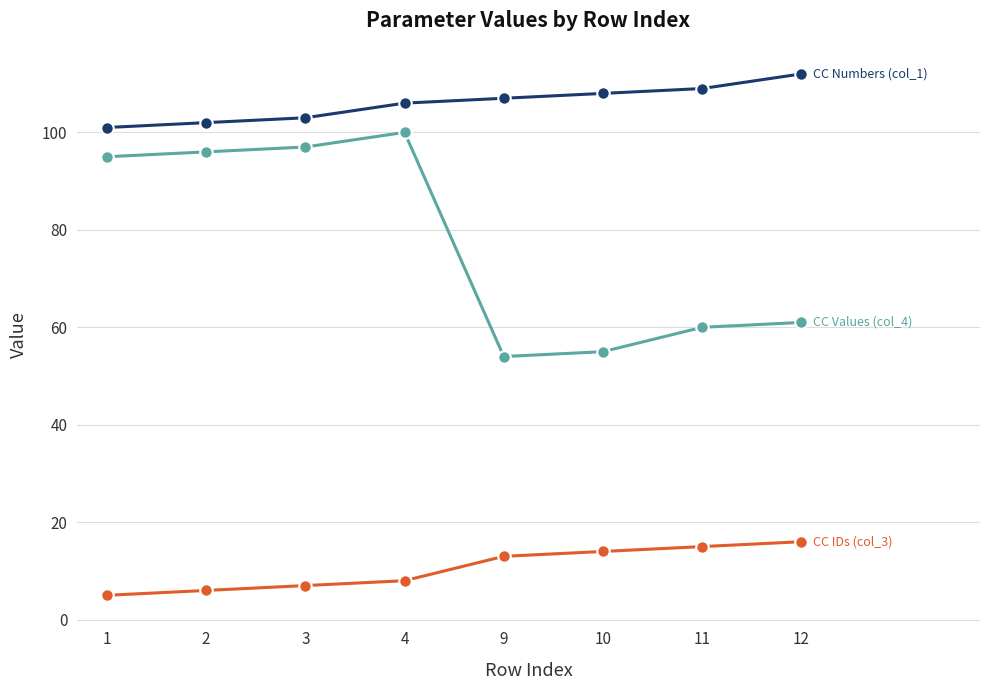

Reading left to right, transcribe all the data shown in this chart.

CC Numbers (col_1): 1=101	2=102	3=103	4=106	9=107	10=108	11=109	12=112
CC IDs (col_3): 1=5	2=6	3=7	4=8	9=13	10=14	11=15	12=16
CC Values (col_4): 1=95	2=96	3=97	4=100	9=54	10=55	11=60	12=61